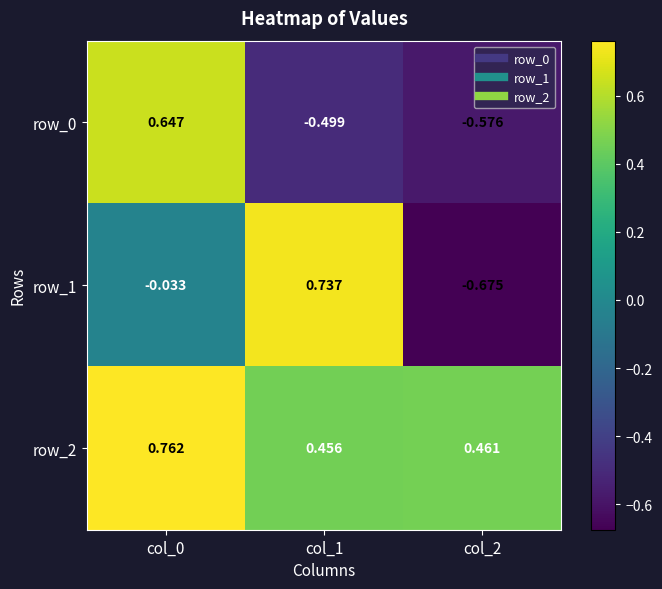

How many distinct data groups are displayed?

3